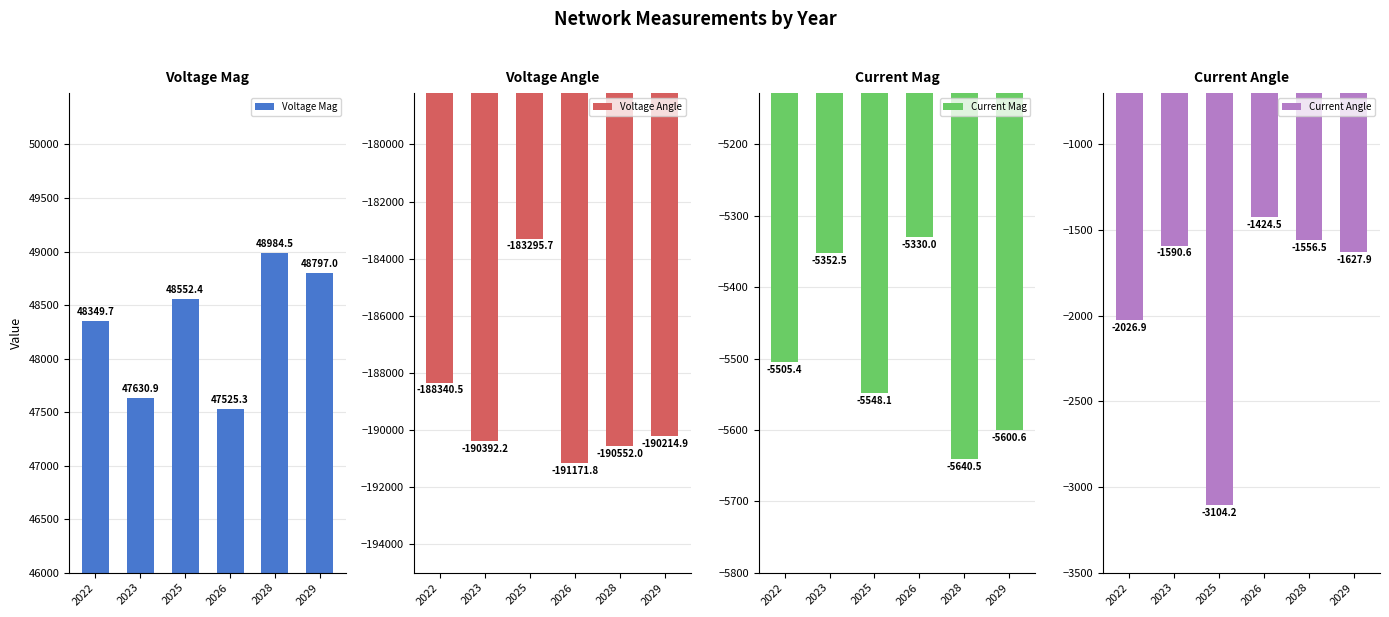

At which category does the chart reach its peak across all series?

2028